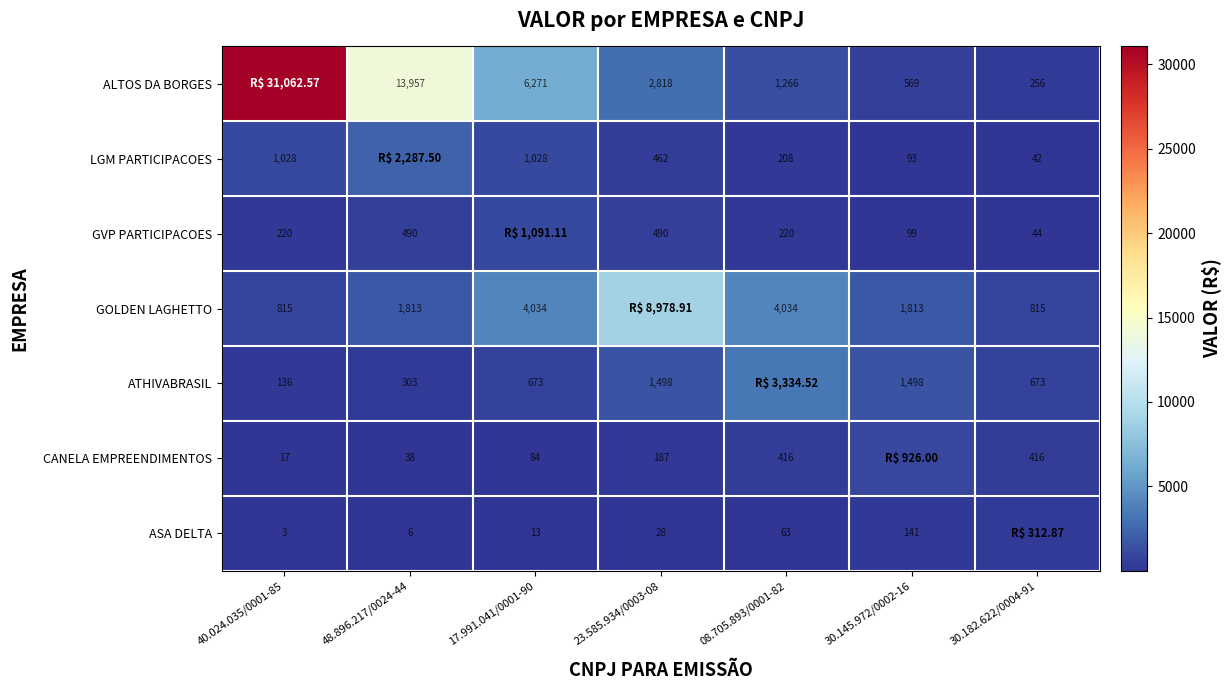

Is the value of ASA DELTA at 30.145.972/0002-16 greater than the value of ATHIVABRASIL at 30.182.622/0004-91?

No